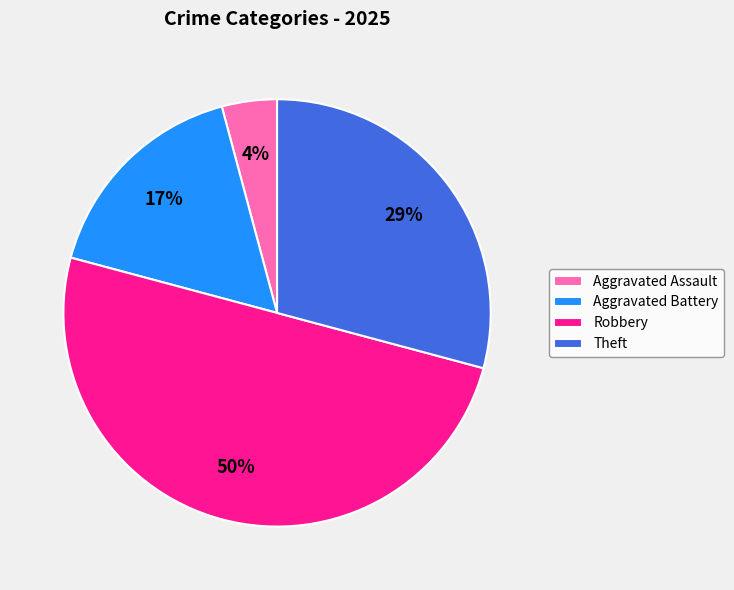

True or false: Aggravated Assault accounts for 4% of the total.

True